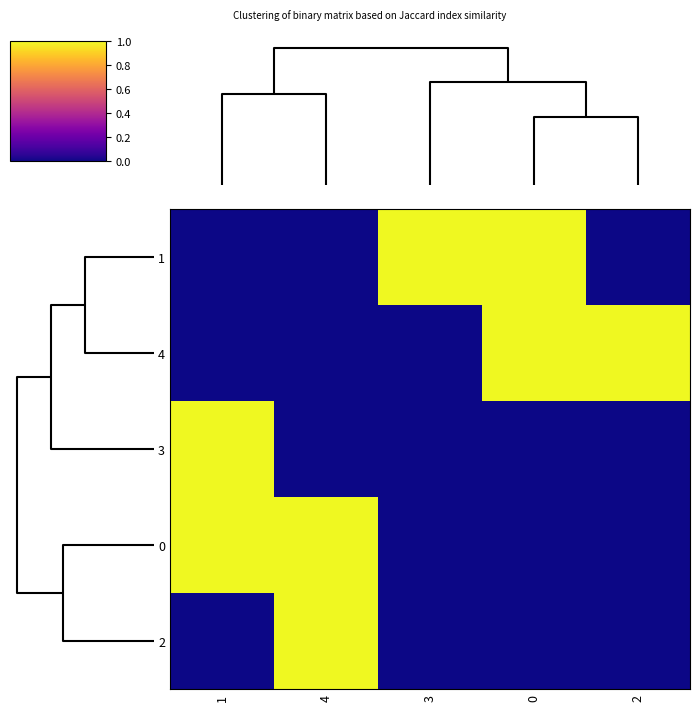

How many data points does each series have?

5